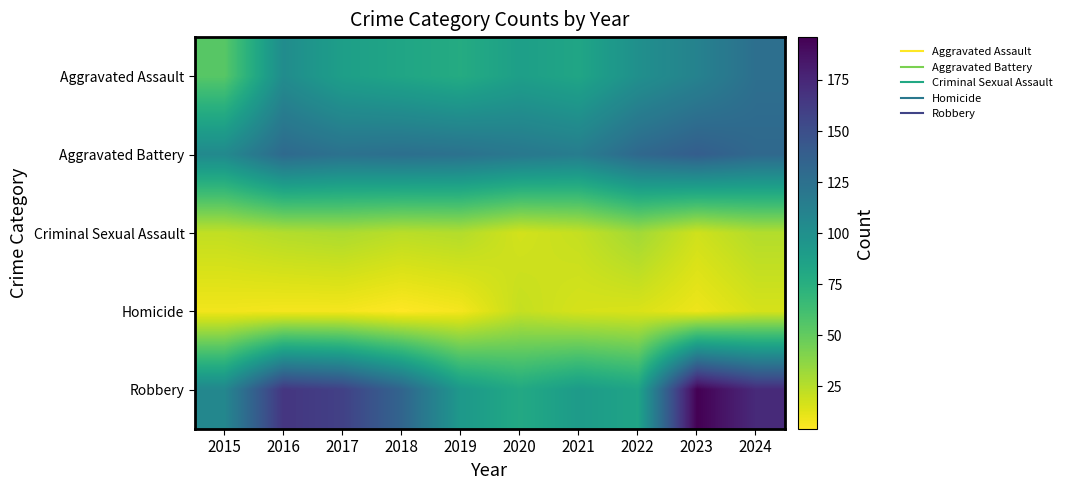

Which series has the largest total across all categories?

Robbery